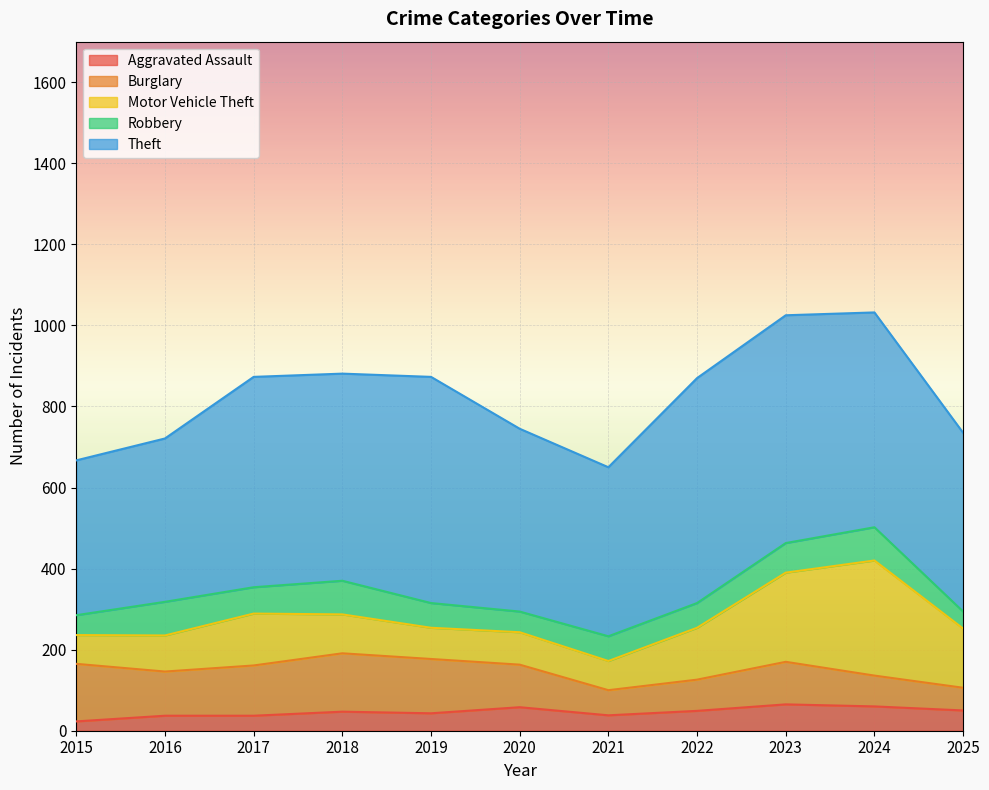

How many series are shown in this chart?

5